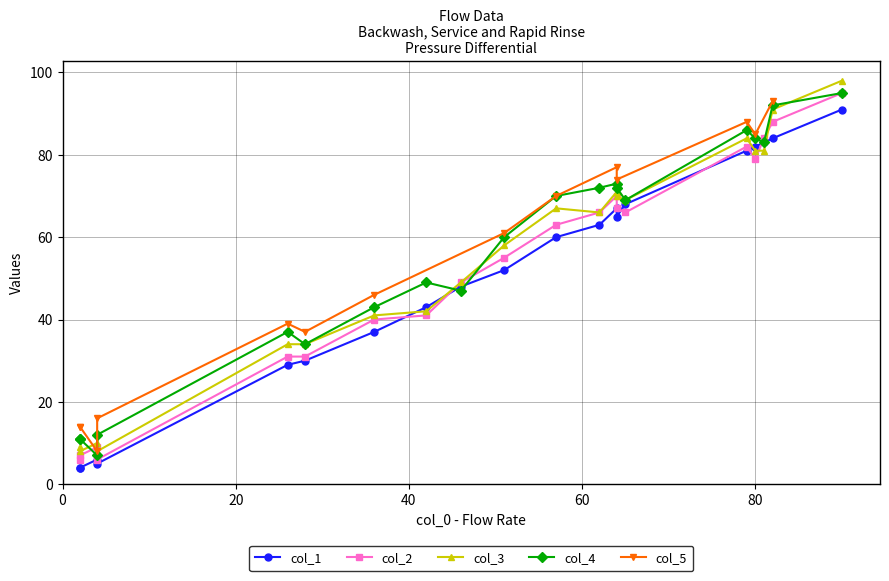

Is it true that col_5 equals 14 at 2?

True